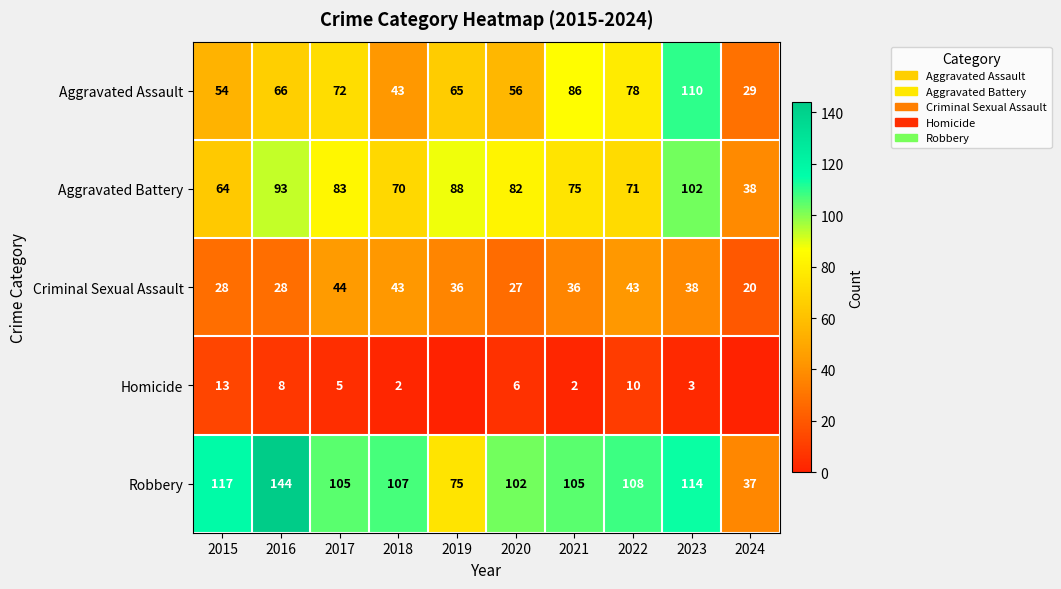

What is the difference between the Homicide values at 2022 and 2023?

7